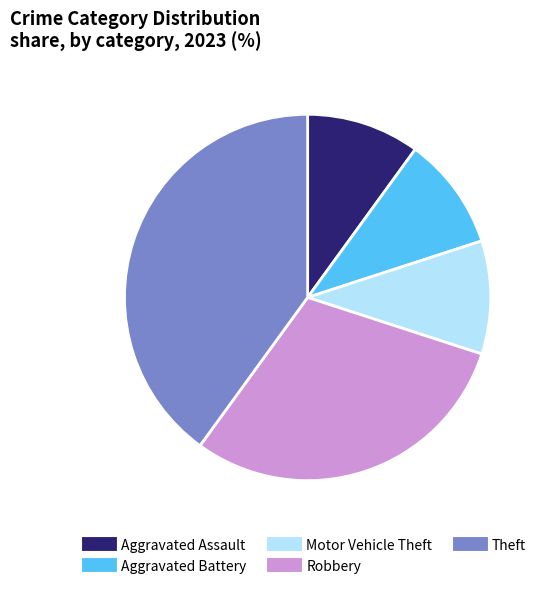

True or false: Motor Vehicle Theft accounts for 10% of the total.

True